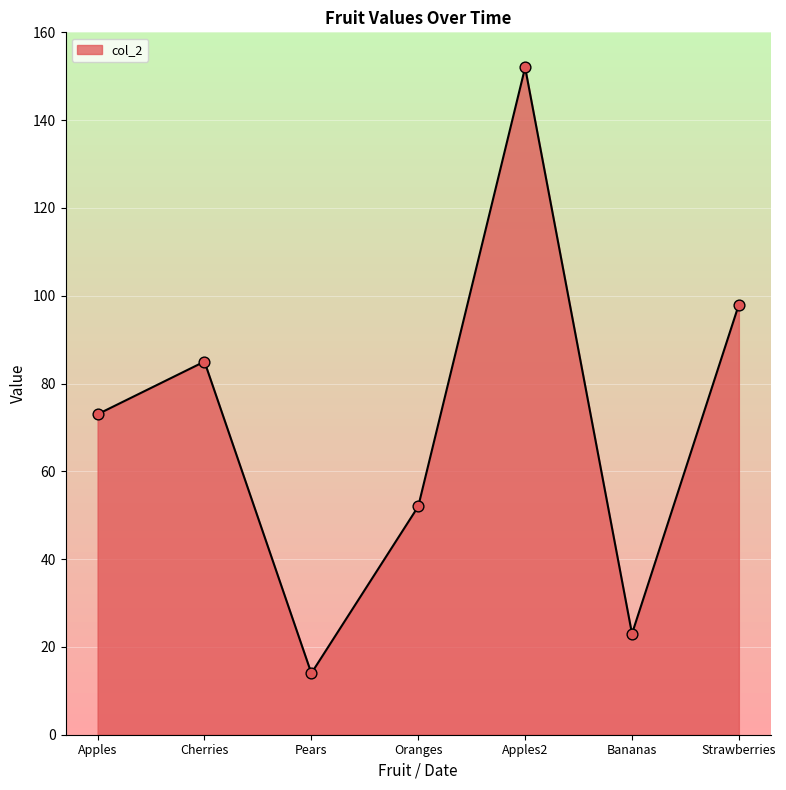

What is the change in value from Apples2 to Strawberries?

-54